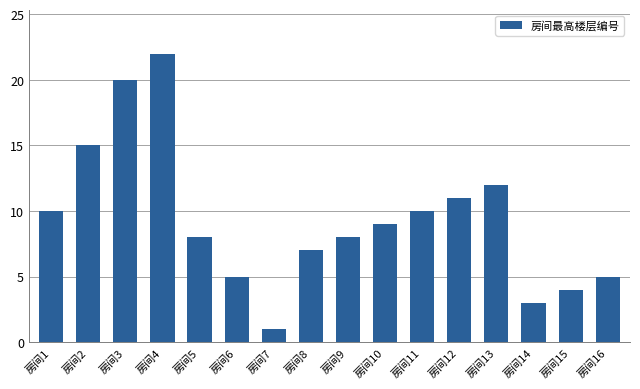

What is the minimum value shown in the chart?

1